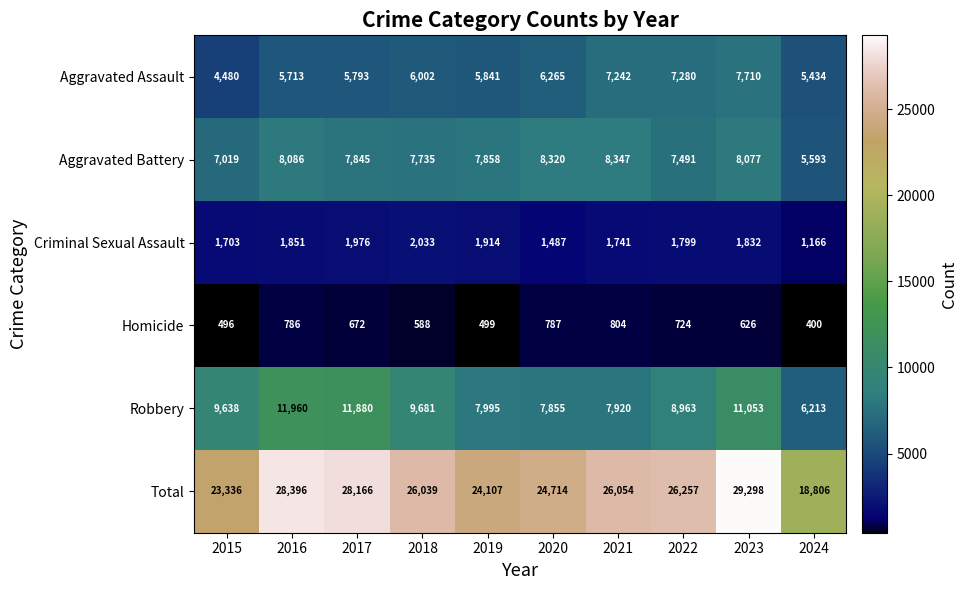

Rank the series at 2015 from lowest to highest value.

Homicide, Criminal Sexual Assault, Aggravated Assault, Aggravated Battery, Robbery, Total